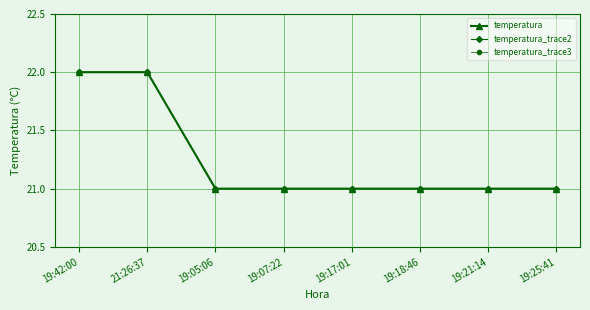

Where is temperatura nearest to the value 21?

19:05:06